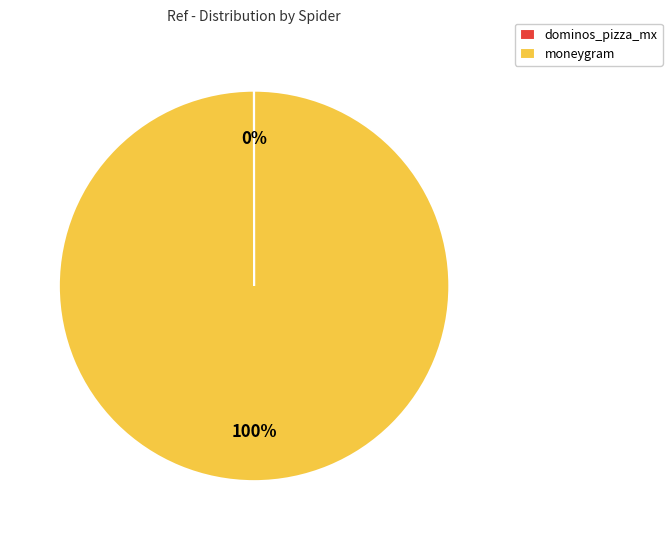

Is there a majority slice in this chart?

Yes